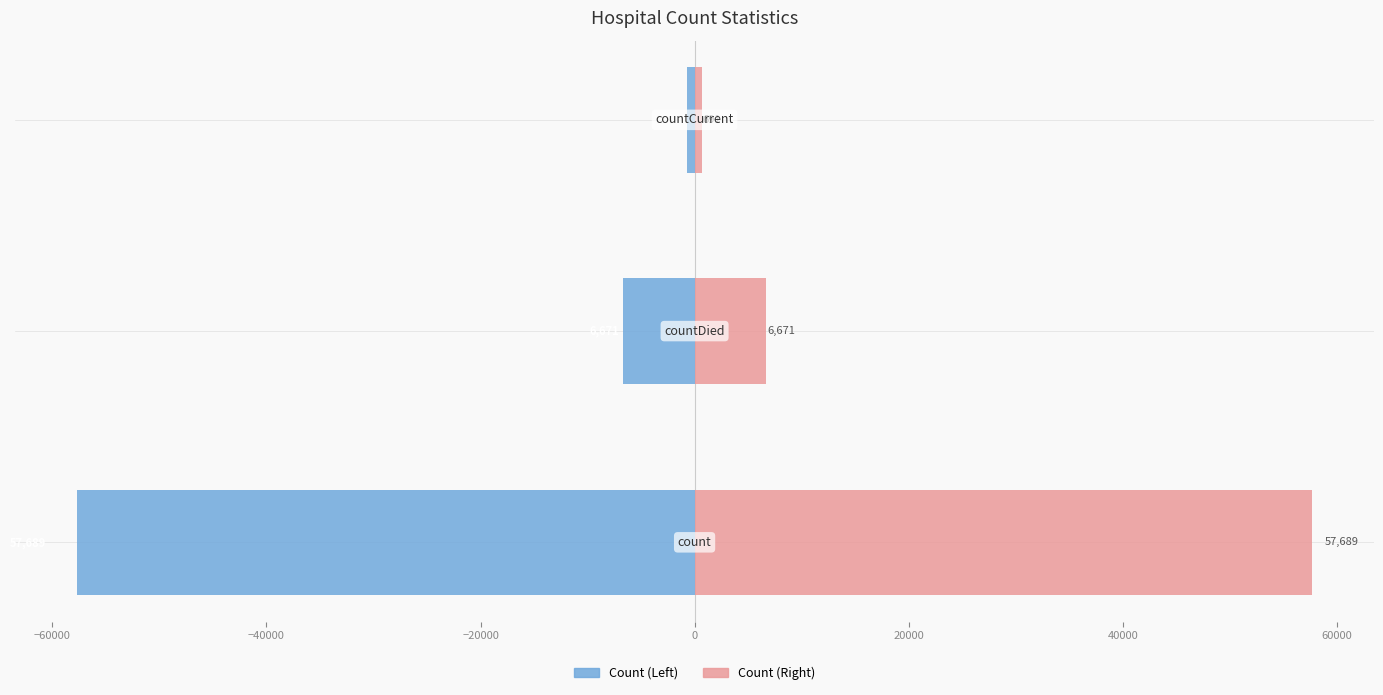

How many categories are shown in the chart?

3